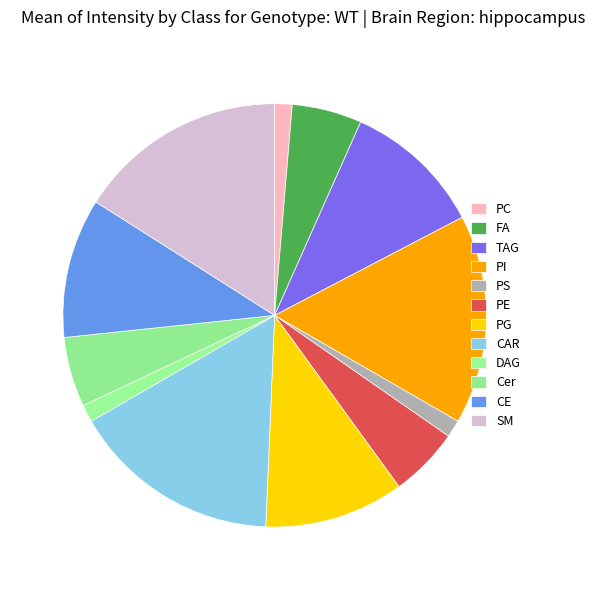

How many segments does this pie chart have?

12